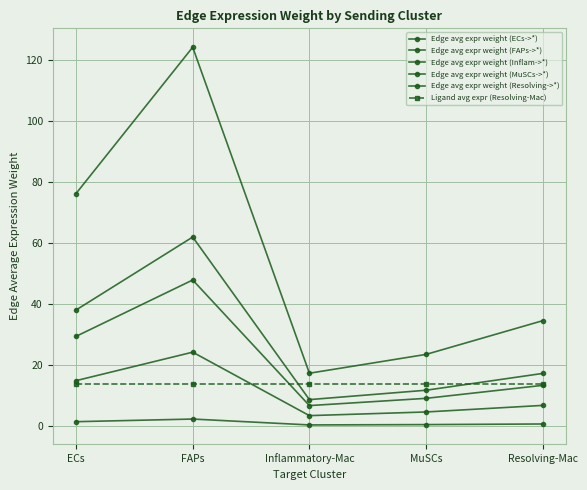

At which category does Edge avg expr weight (FAPs->*) reach its first local peak?

FAPs